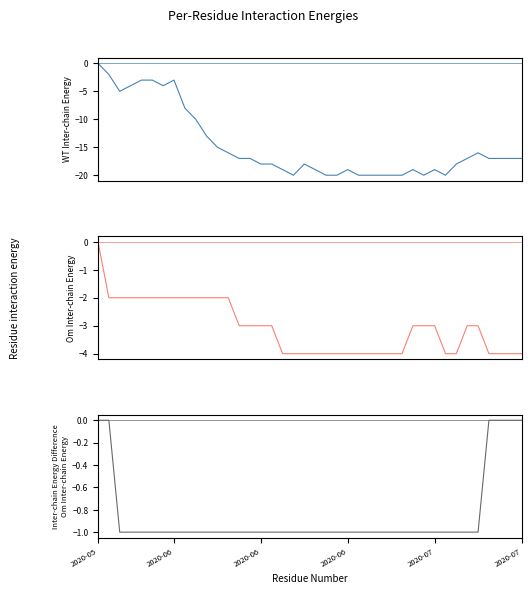

What is the difference between the highest and lowest values at 32?

19